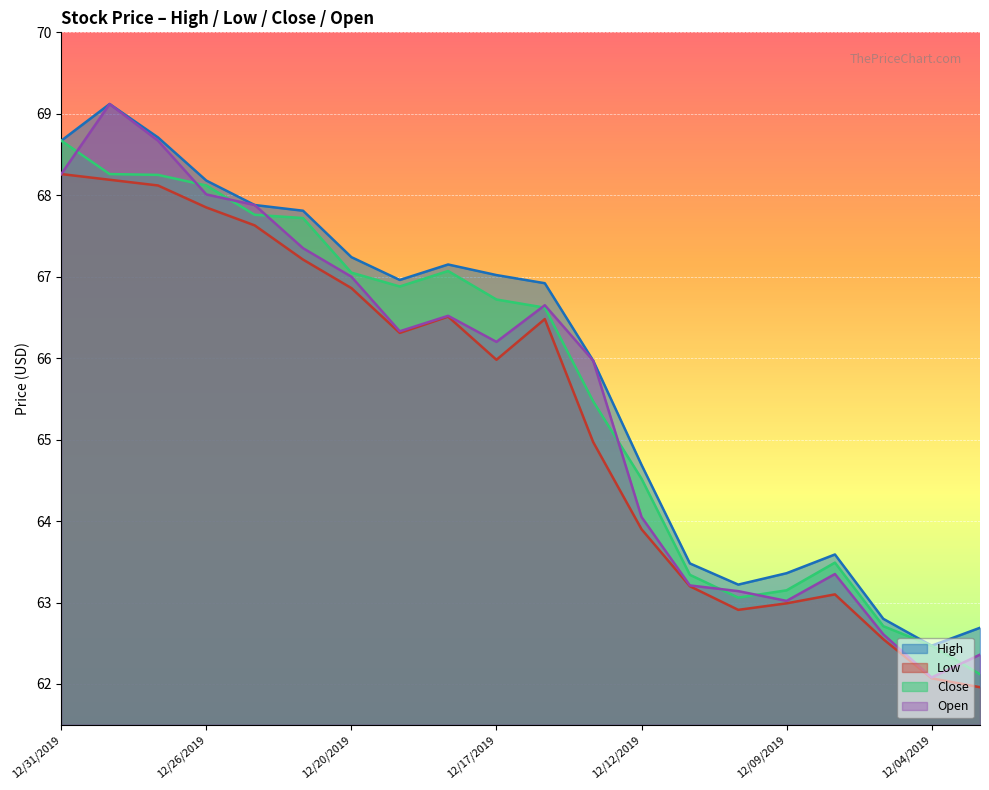

What is the spread (max minus min) of values at 12/26/2019?

0.3